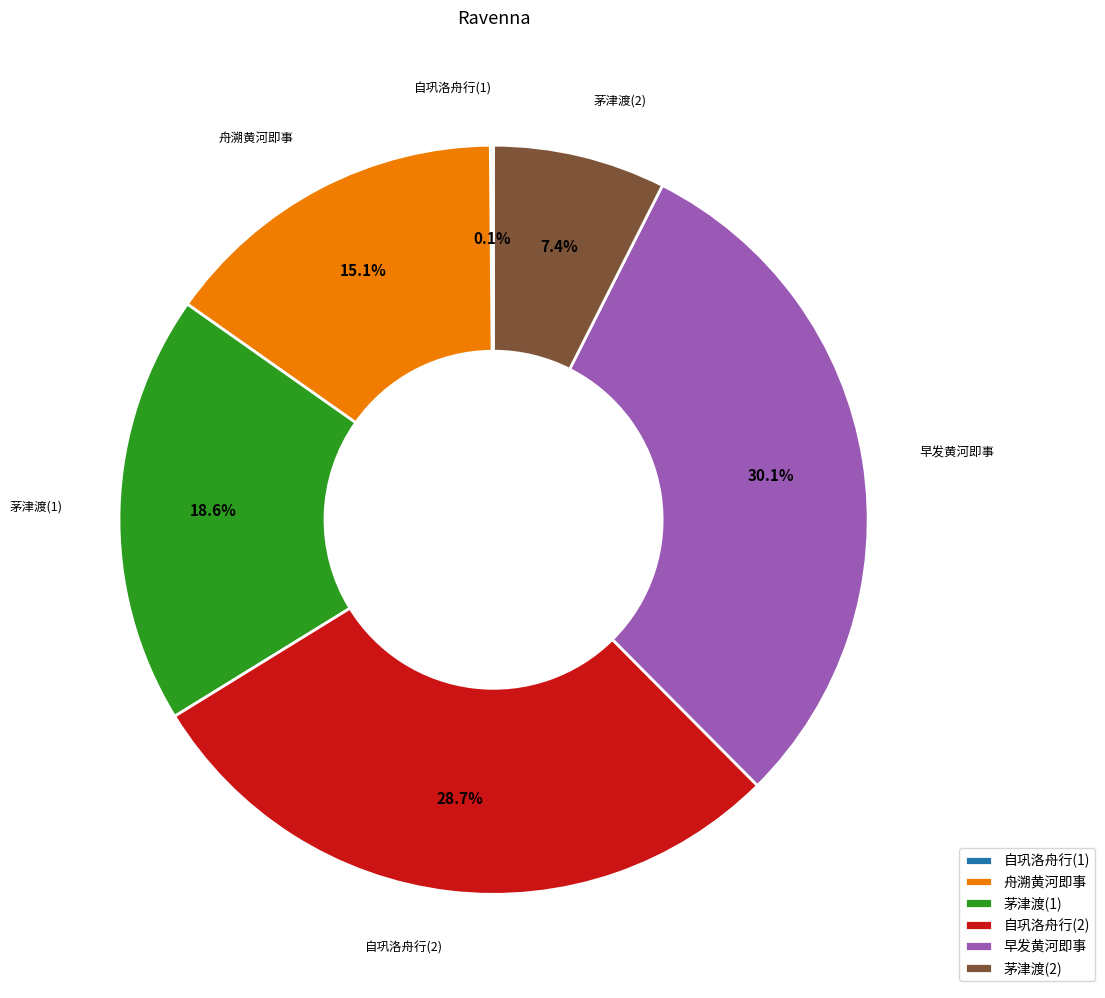

How much of the chart is everything except 自巩洛舟行(2)?

71.3%